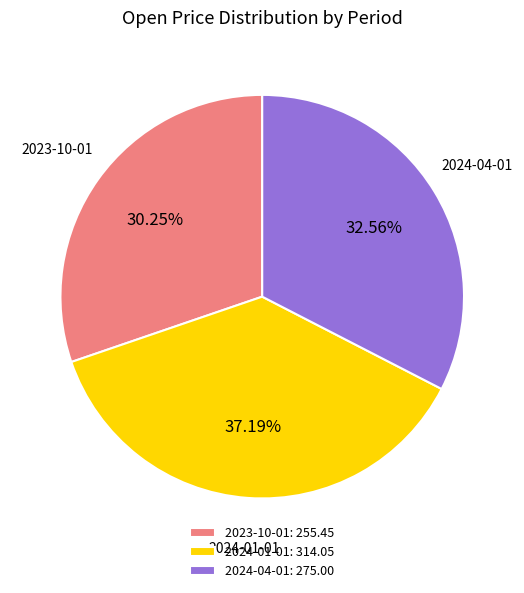

Is 2024-01-01 the majority of the pie?

No